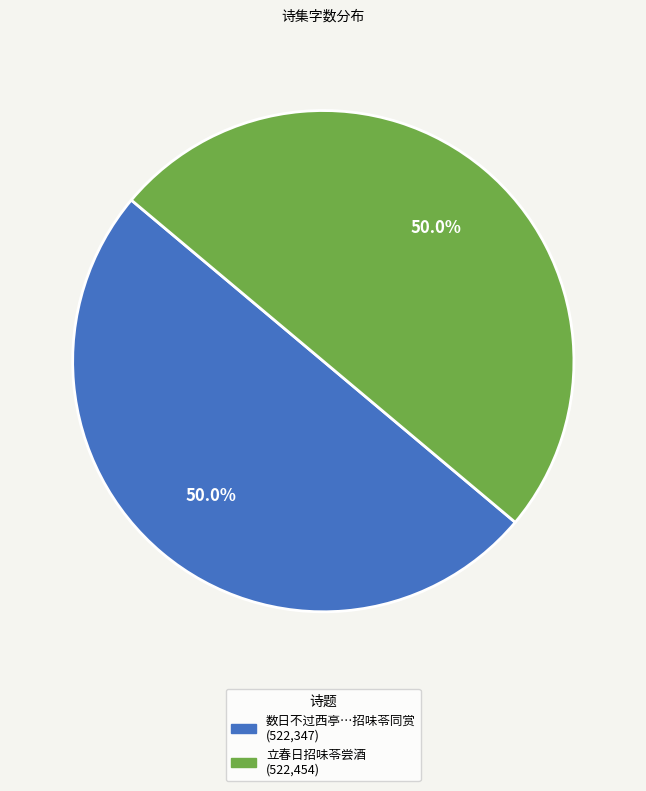

To the nearest percent, what is the average slice percentage?

50%